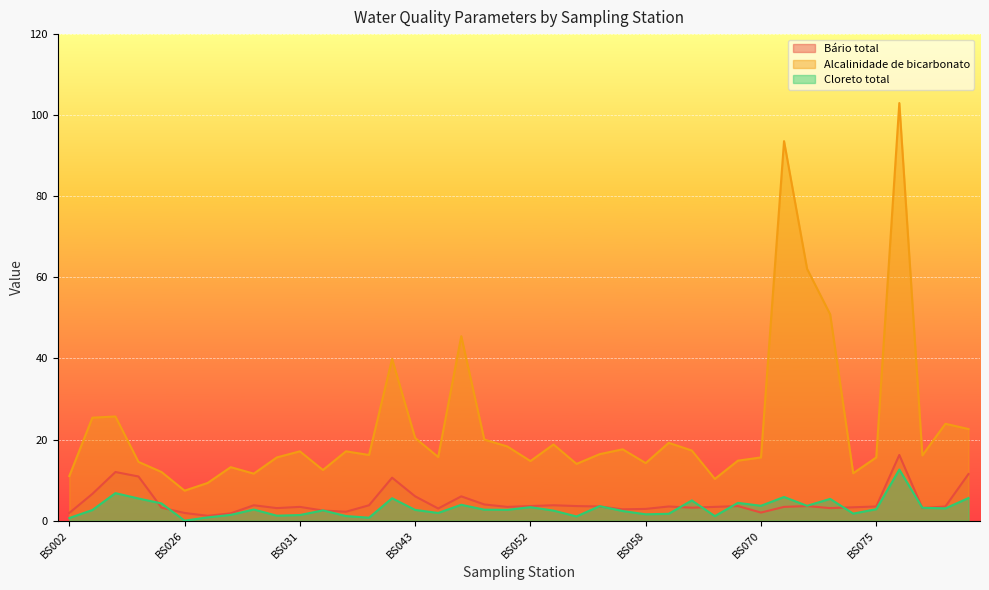

What is the difference between the maximum and minimum values in the Cloreto total series?

12.6